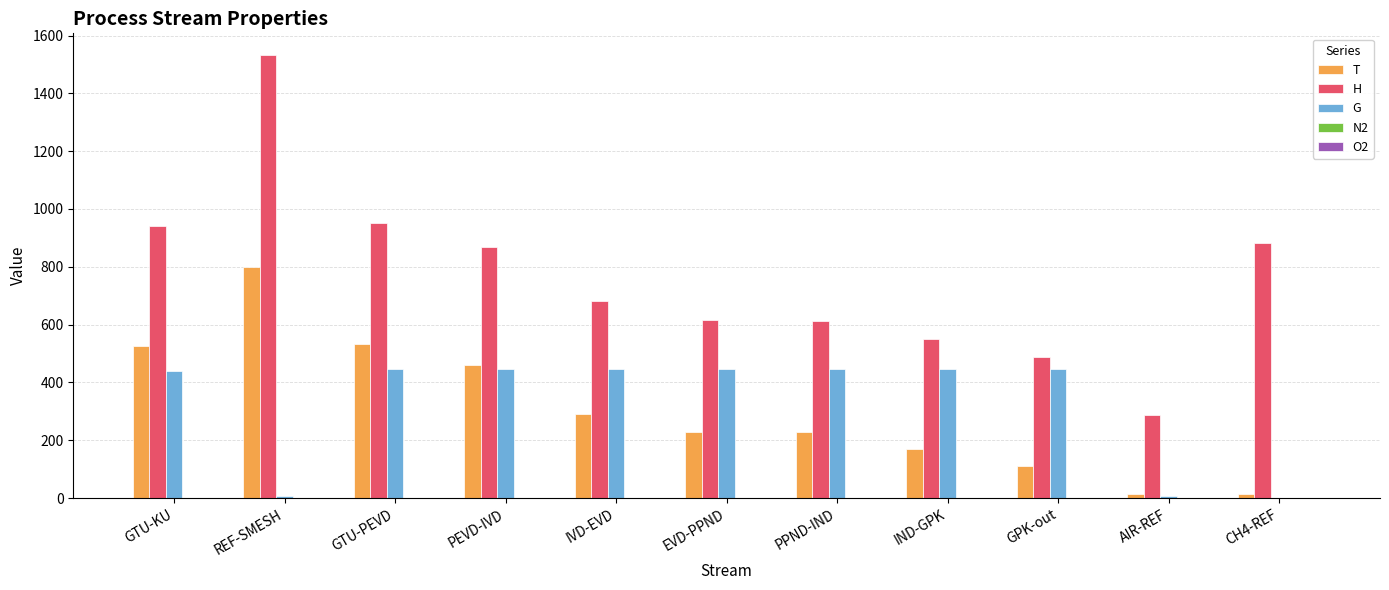

Are the bars horizontal?

No